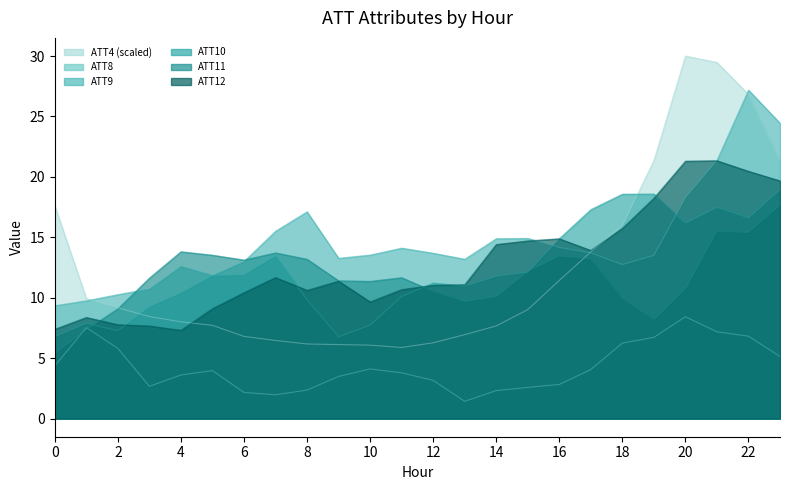

At which label is ATT11 closest to 11?

20